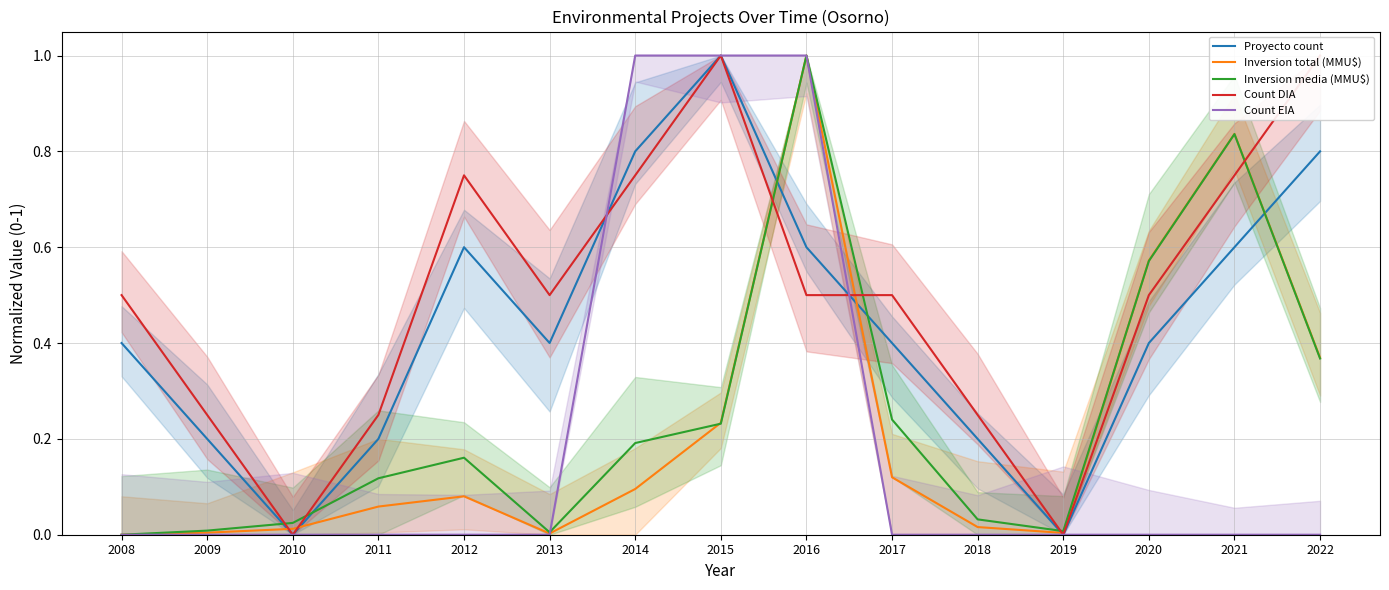

The value of Count DIA at 2020 is 0.5. True or false?

True